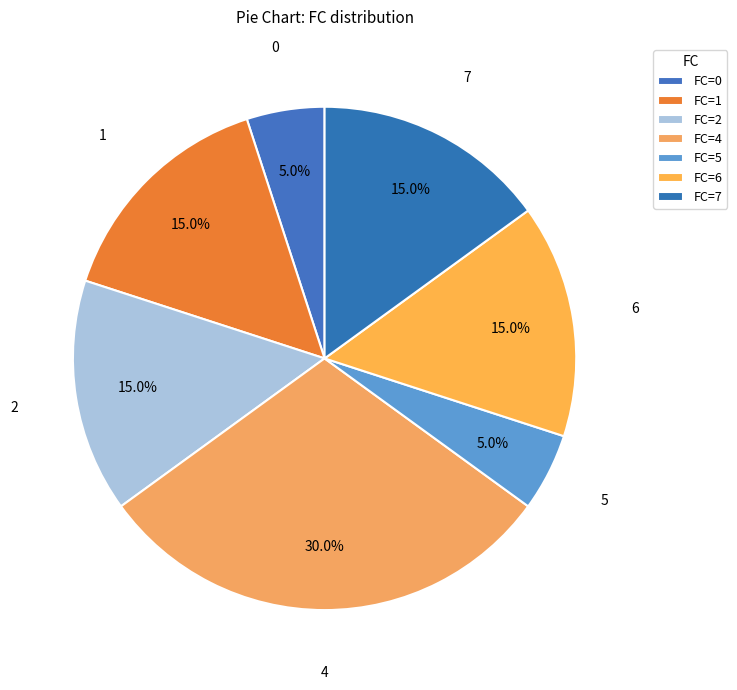

Approximately how many times larger is the value at 7 compared to 5?

3.0